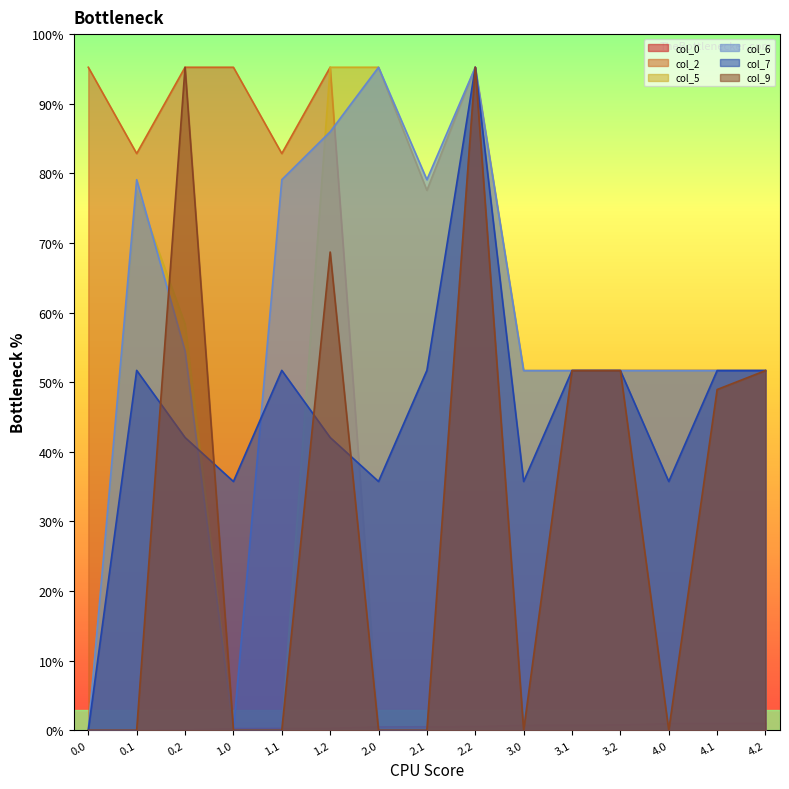

How many lines are shown in the chart?

6